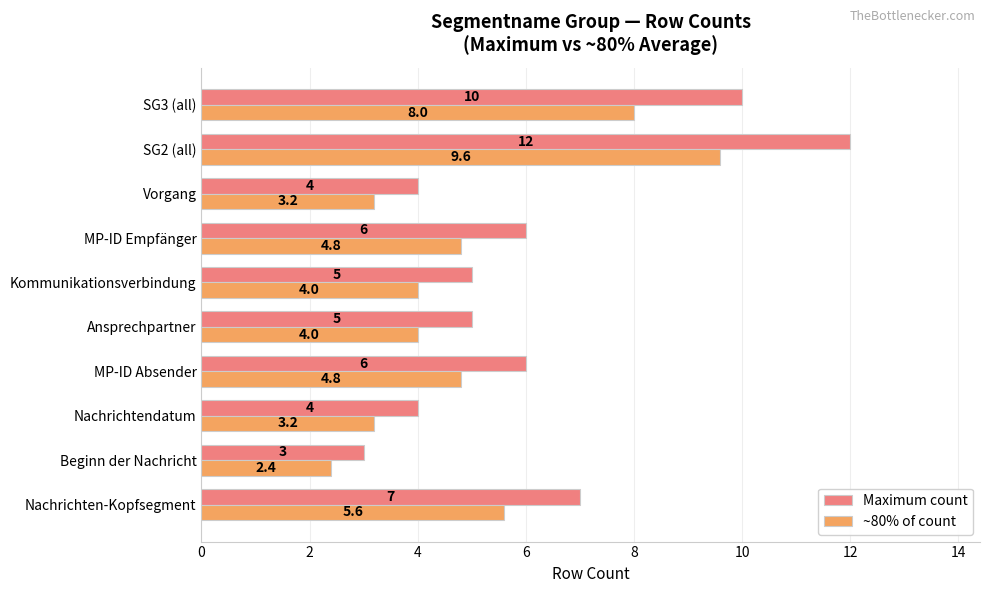

True or false: Maximum count has a value of 5.0 at Kommunikationsverbindung.

True